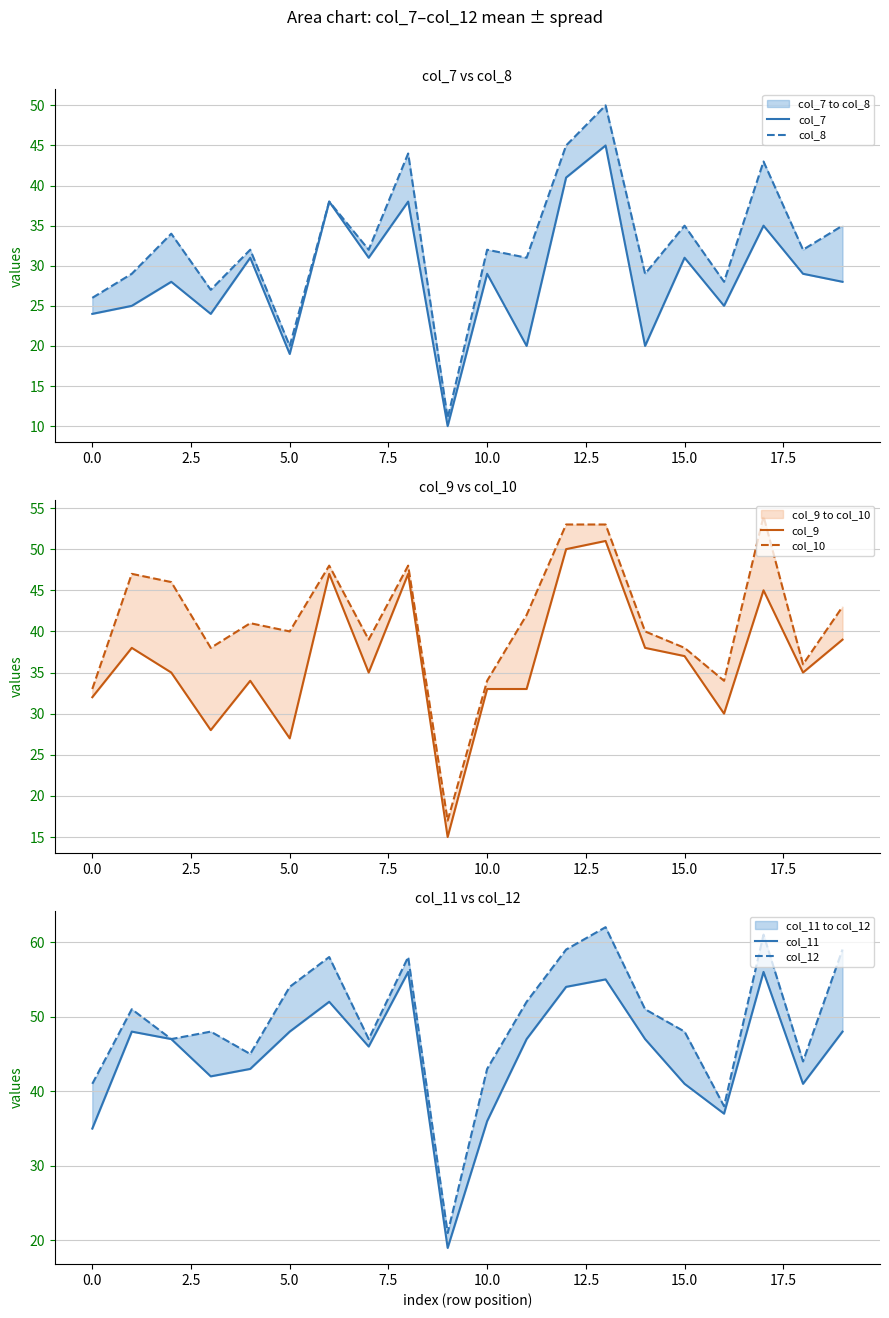

What is the sum of all col_8 values?

653